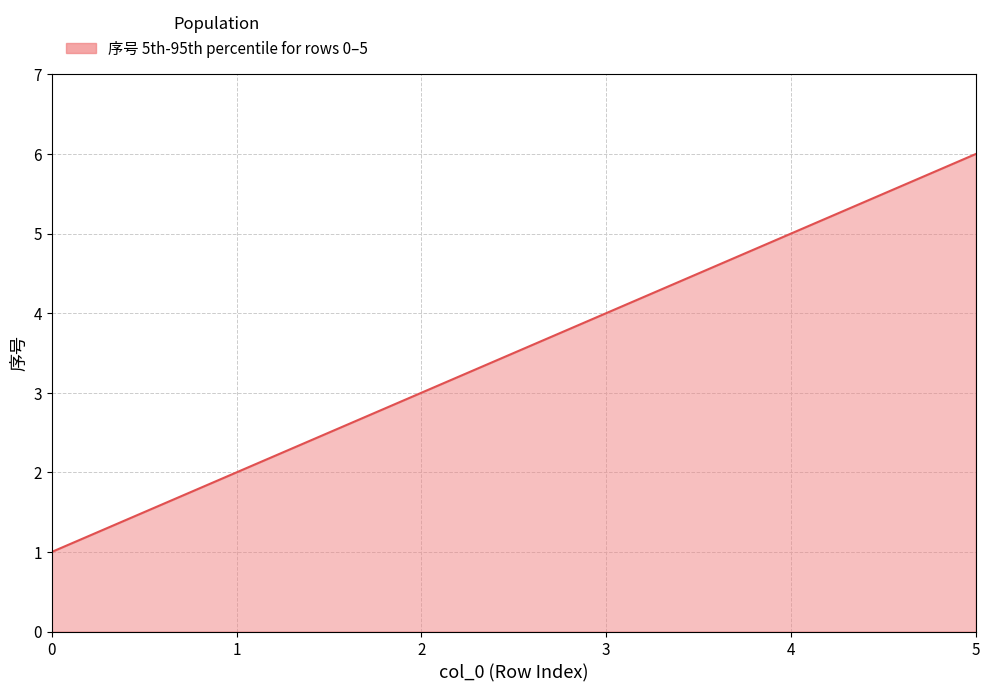

Reading left to right, extract all data points from this chart.

0=1	1=2	2=3	3=4	4=5	5=6